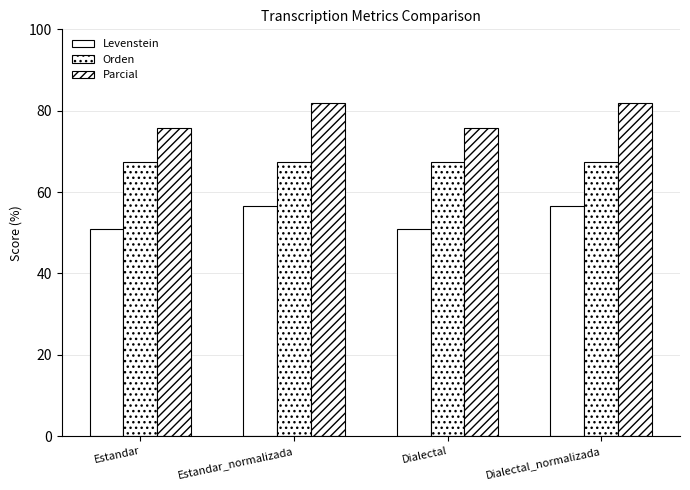

Are the bars horizontal?

No